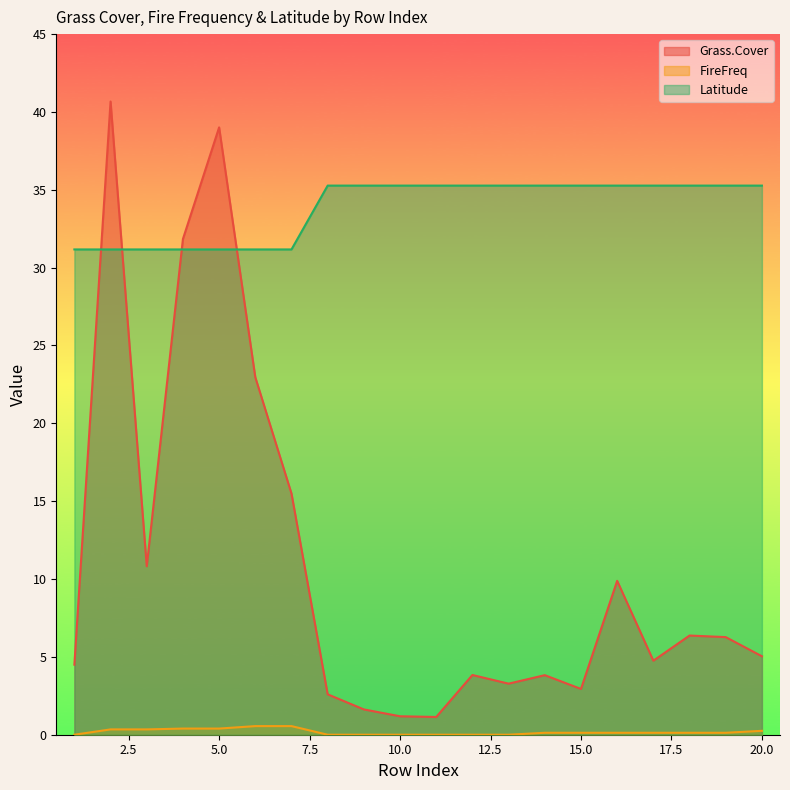

Is it true that FireFreq equals 0.4 at 5.0?

True